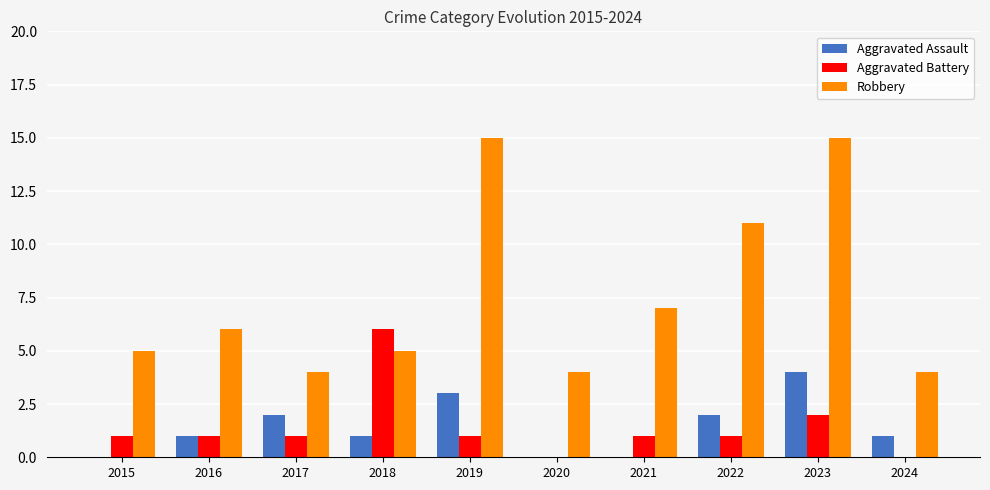

What is the average value of the Aggravated Battery series?

1